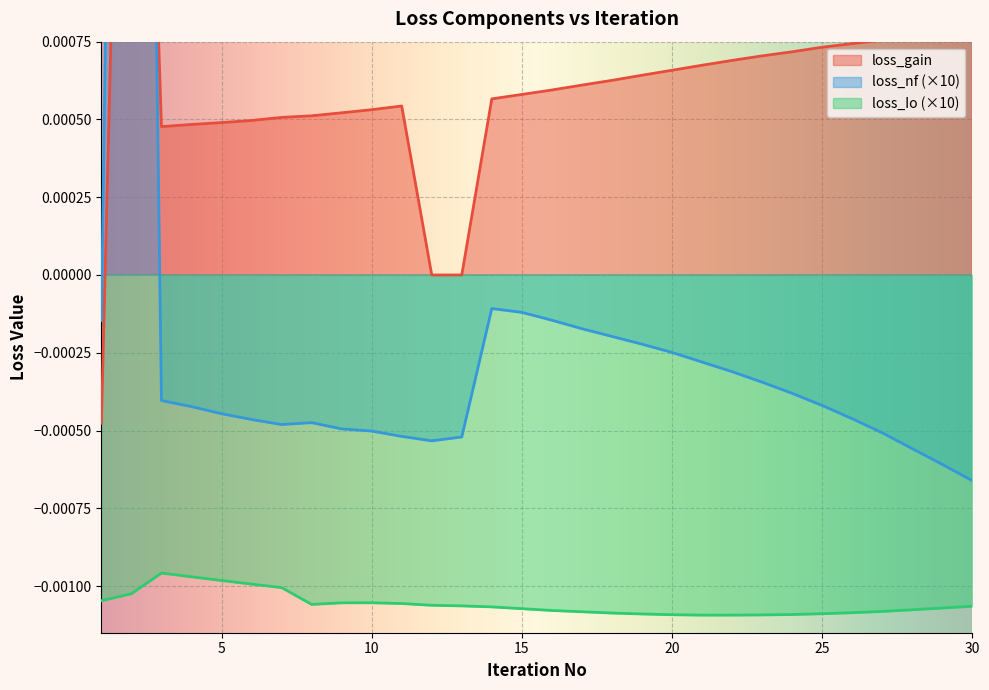

In loss_nf, how many points are higher than both neighbors (excluding endpoints)?

3